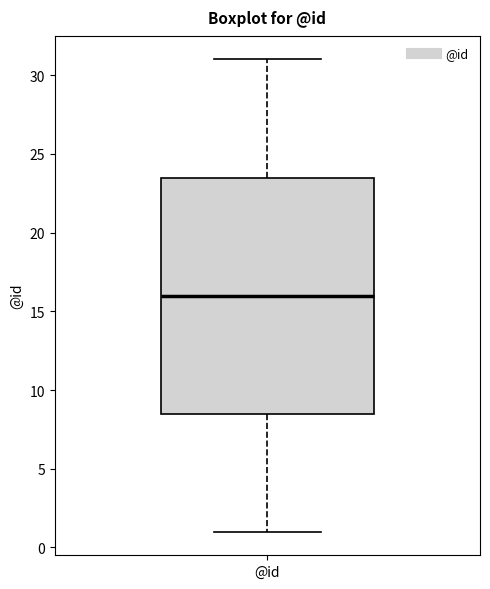

Where is the lower edge of the box for @id on the y-axis? The values are not printed on the chart, so give them approximately, as read against the axis.

8.5